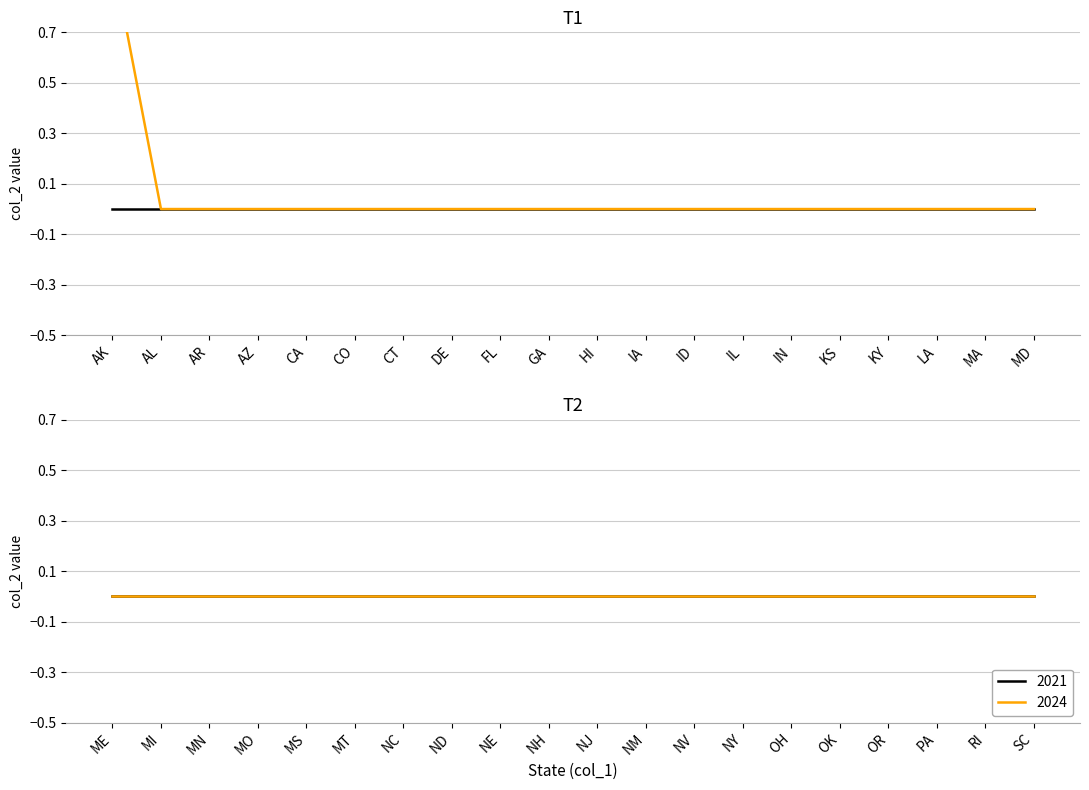

What are all the series names shown in the legend?

2024, 2021